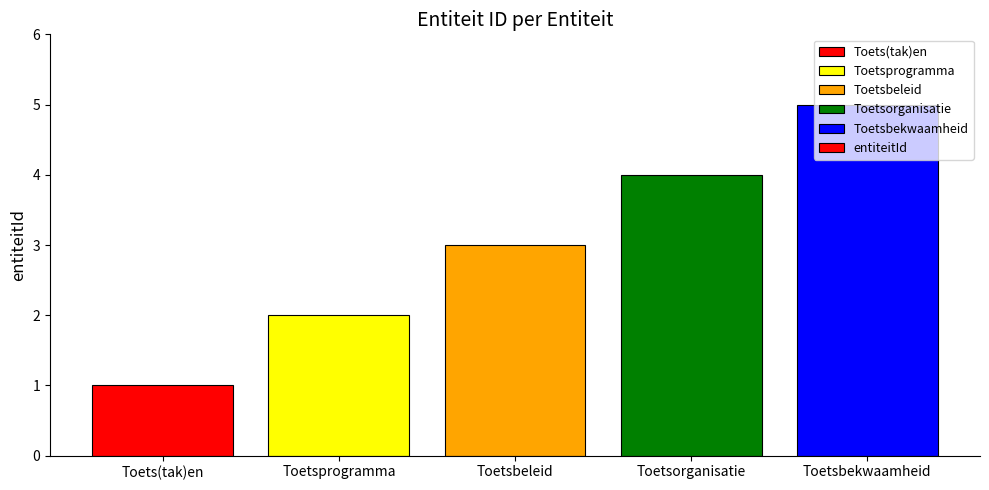

What is the sum of all values?

15